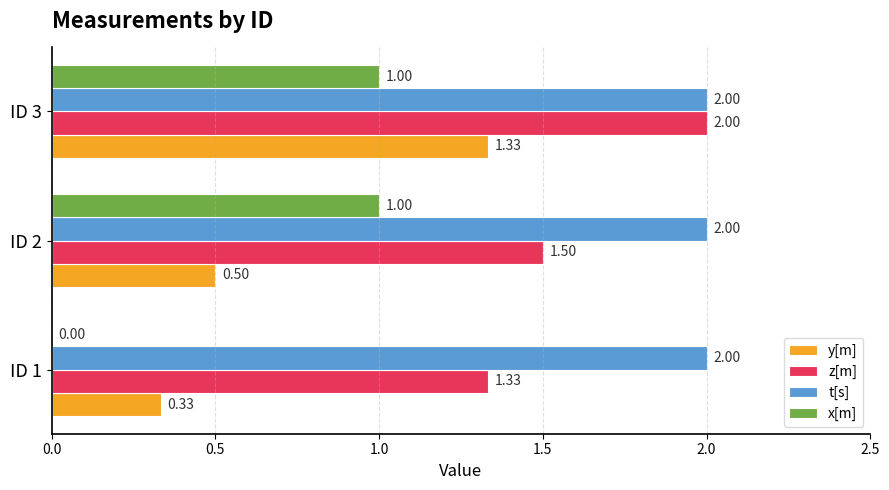

At which category is the sum across all series the highest?

ID 3